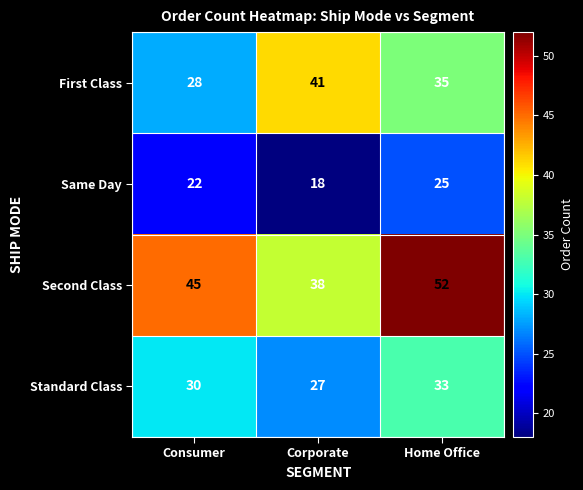

Rank the series by their average value, from lowest to highest.

Same Day, Standard Class, First Class, Second Class